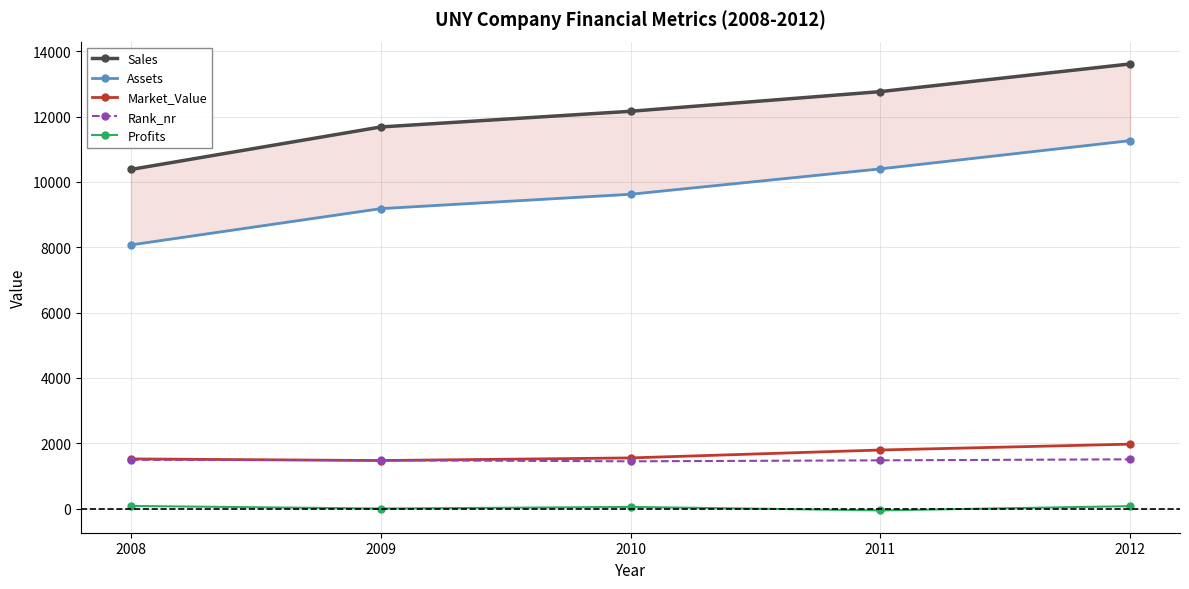

Reading left to right, extract all data points from this chart.

Sales: 10380.0	11680.0	12160.0	12762.0	13609.0
Assets: 8070.0	9180.0	9620.0	10397.0	11261.0
Market_Value: 1520.0	1470.0	1550.0	1792.0	1972.0
Rank_nr: 1493.0	1480.0	1446.0	1476.0	1507.0
Profits: 80.0	0.0	50.0	-56.2	73.9